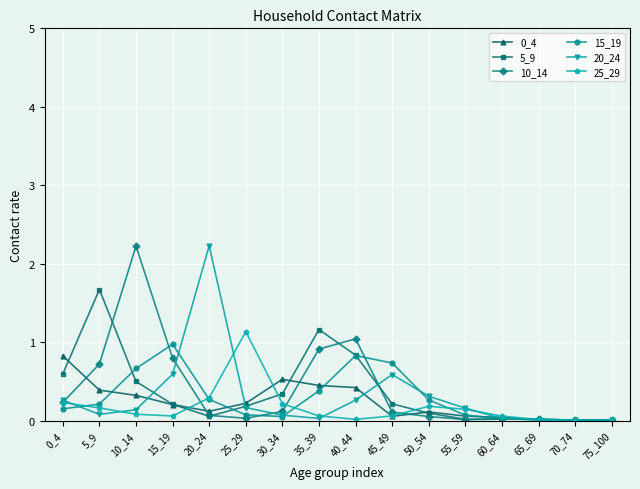

Is the value of 20_24 at 55_59 greater than the value of 15_19 at 40_44?

No